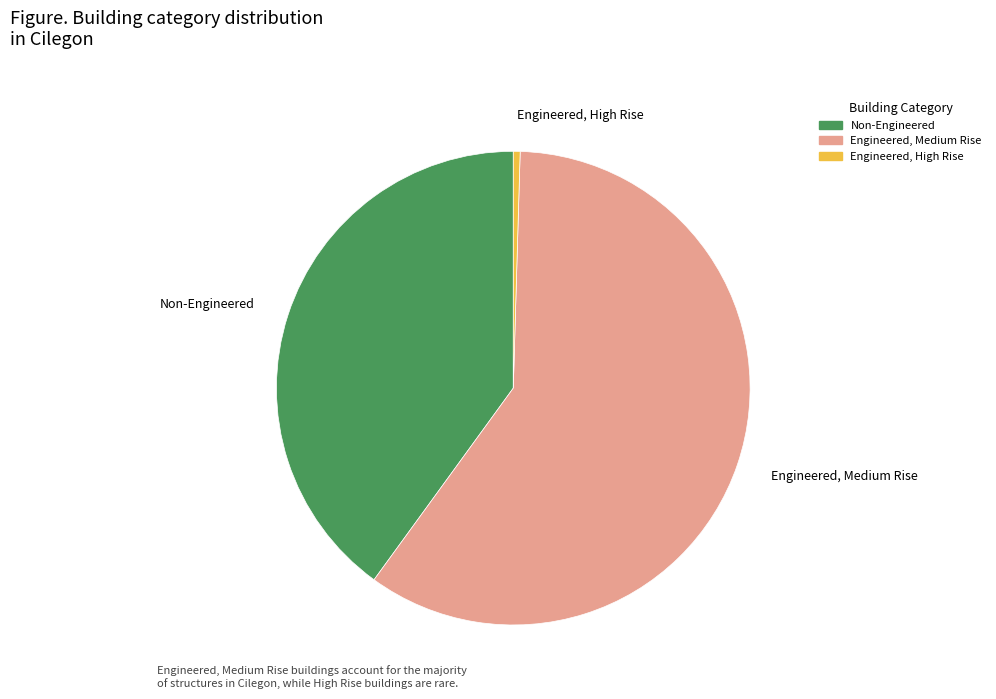

Is there a majority slice in this chart?

Yes